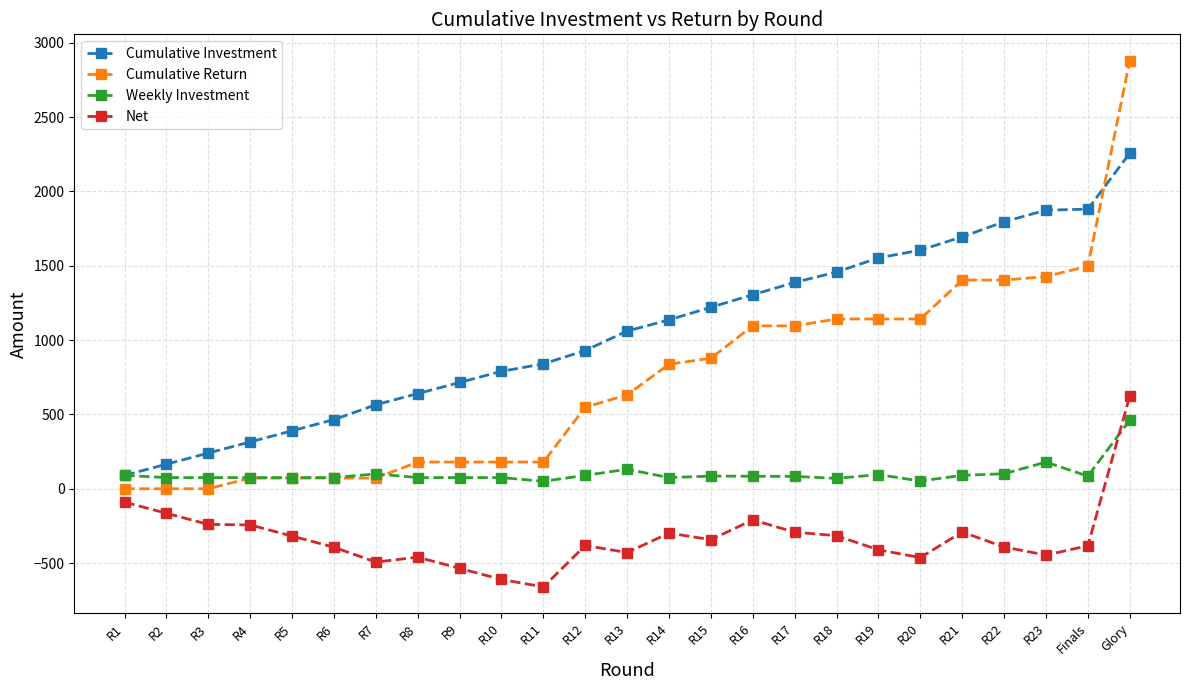

Is it true that Weekly Investment equals 70.0 at R18?

True